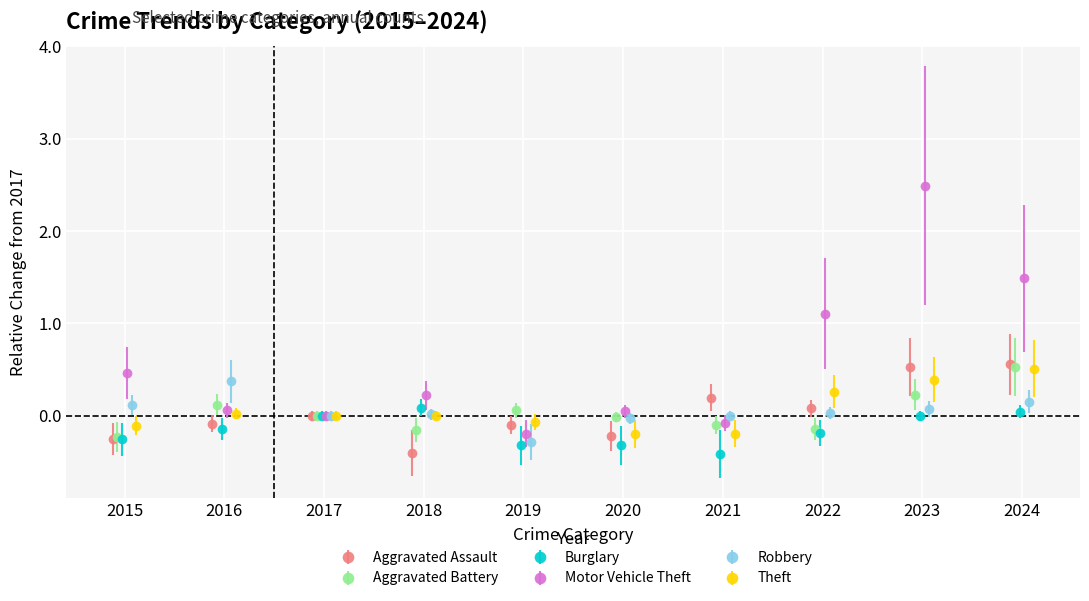

What is the value of the Aggravated Battery point at the 5th from the left?

0.1